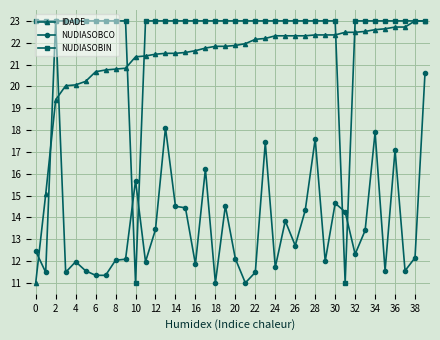

What is the minimum value for NUDIASOBCO?

11.0